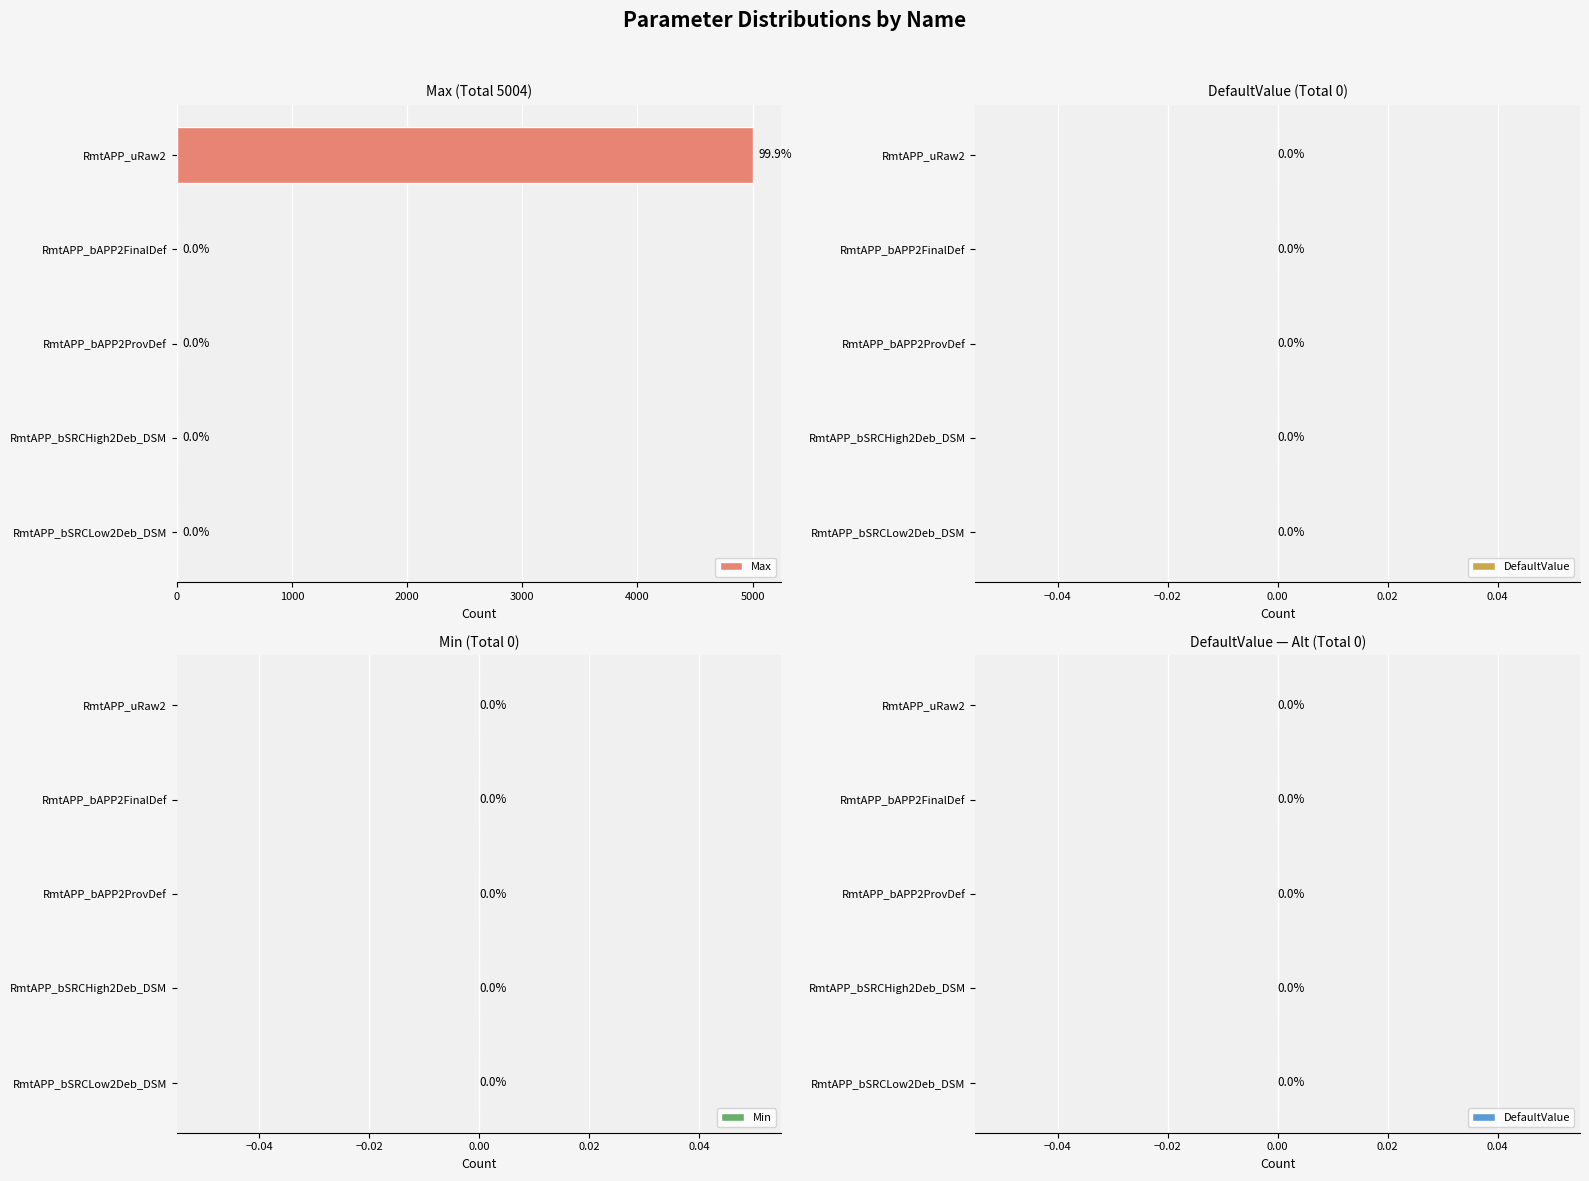

Are the bars horizontal?

Yes